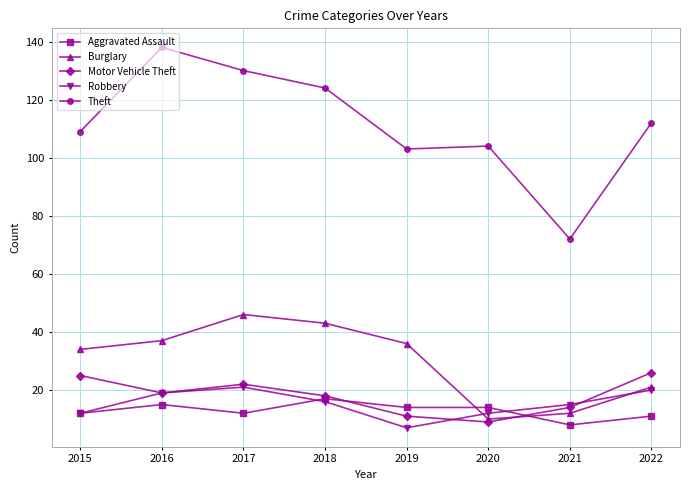

True or false: Aggravated Assault has a value of 17 at 2018.

True